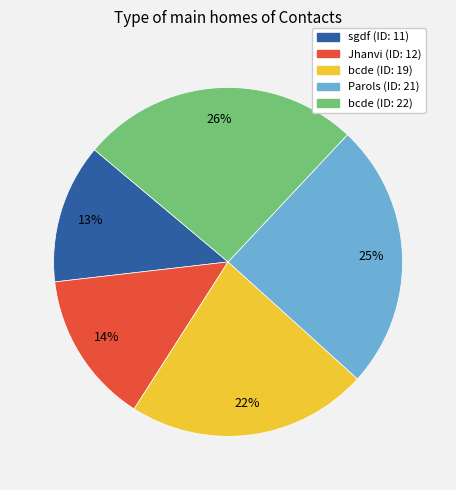

To the nearest percent, what is the difference between the largest and smallest slice percentages?

13%